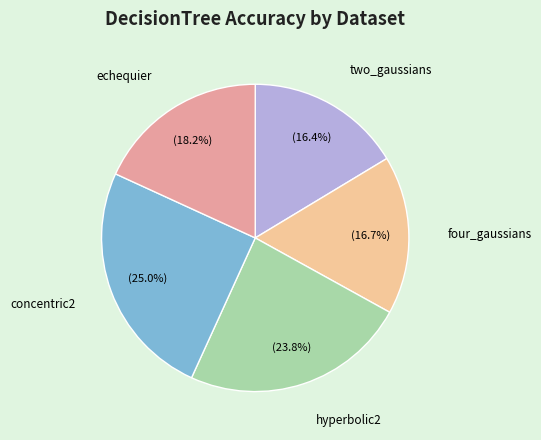

Is there a majority slice in this chart?

No